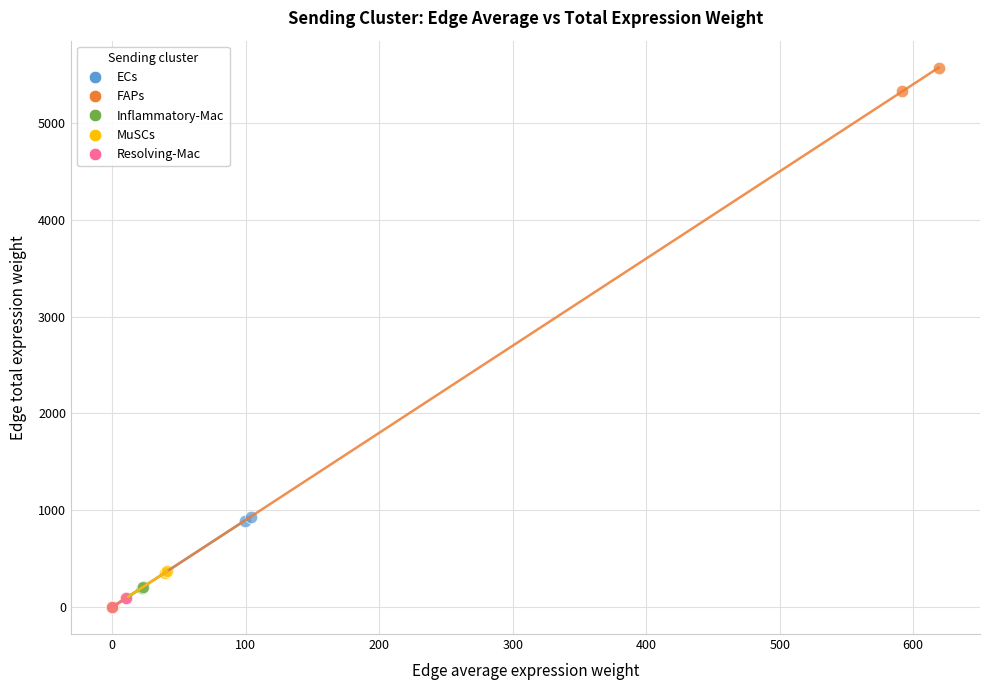

Which series has the widest spread of Y values?

FAPs